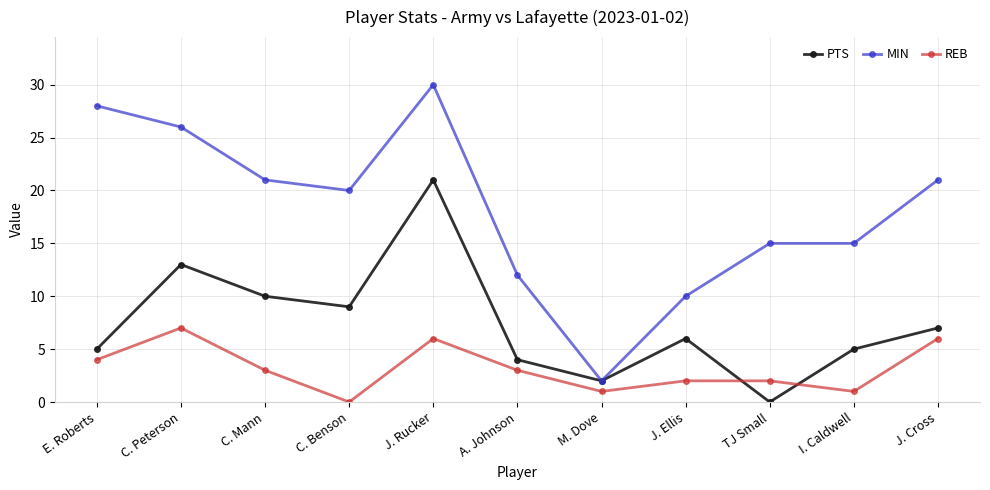

Rank the series by their maximum value, from highest to lowest.

MIN, PTS, REB